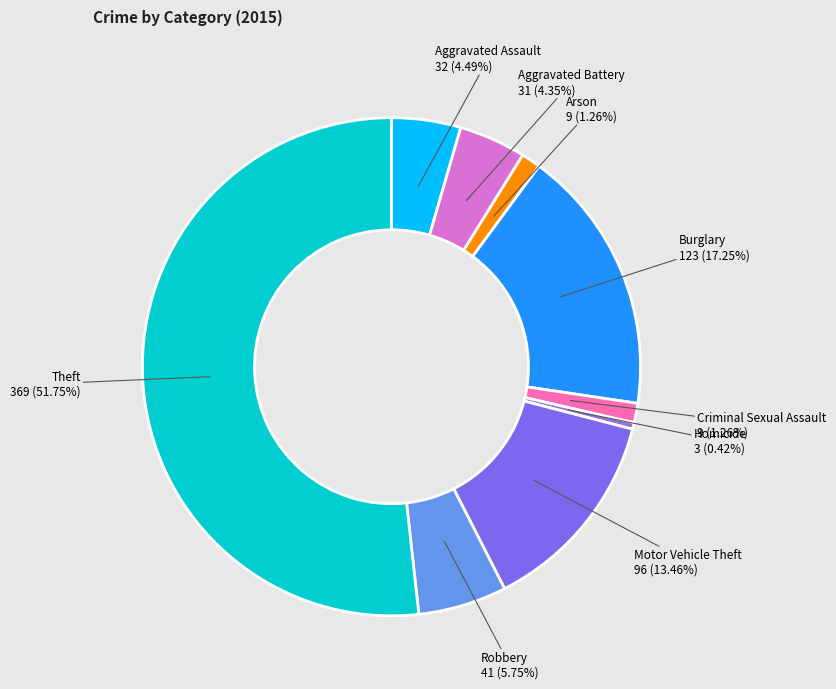

Count the number of slices in the pie.

9